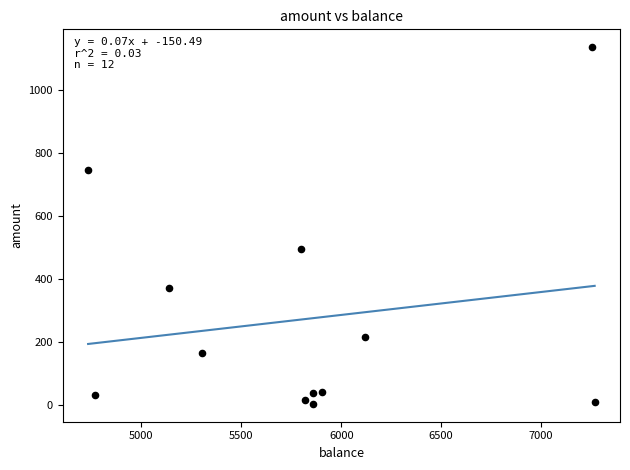

What is the average X value?

5819